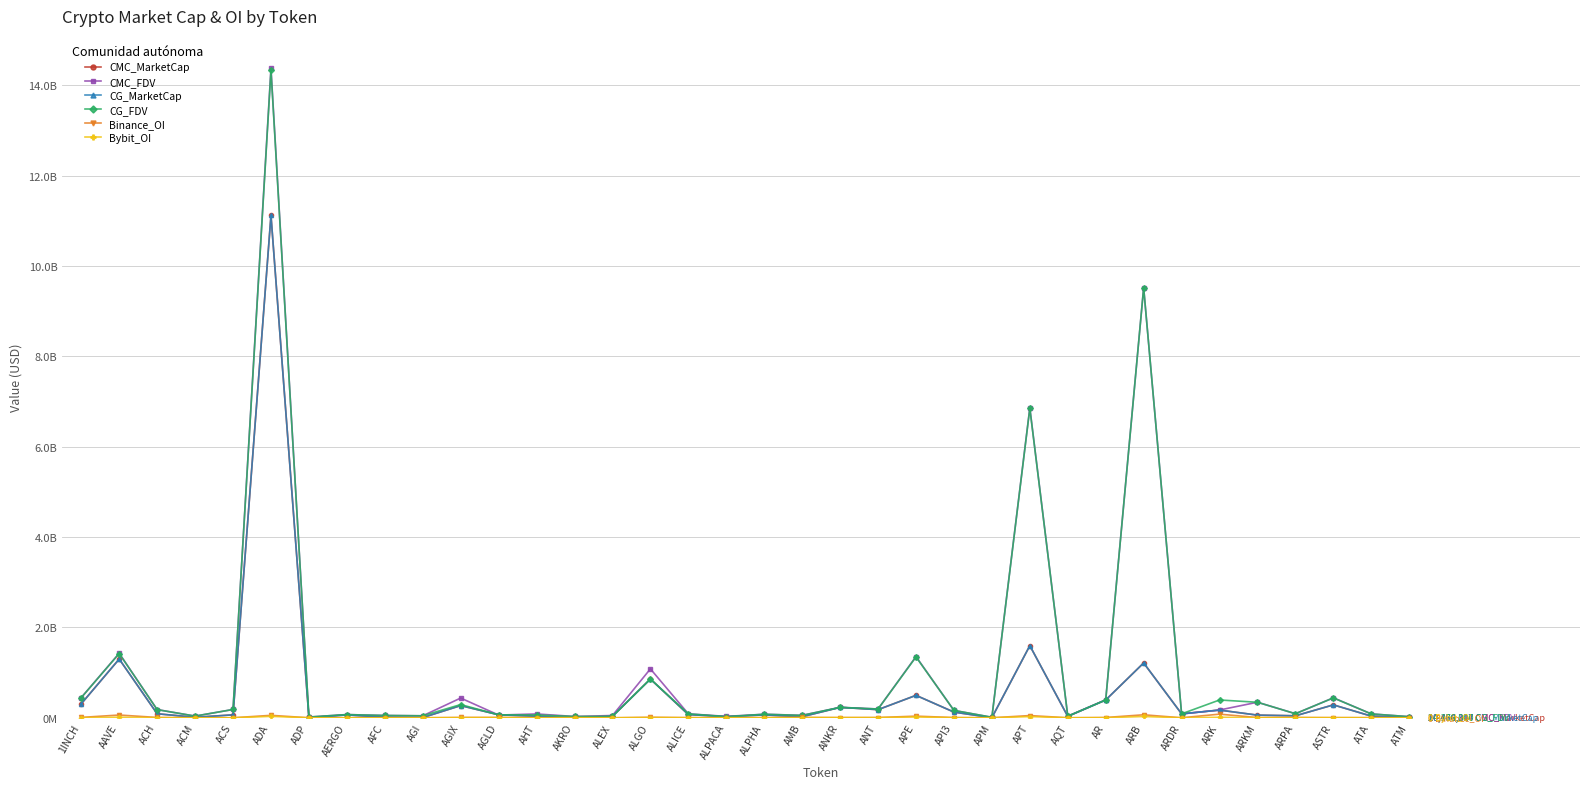

What is the label of the 9th point from the left?

AFC